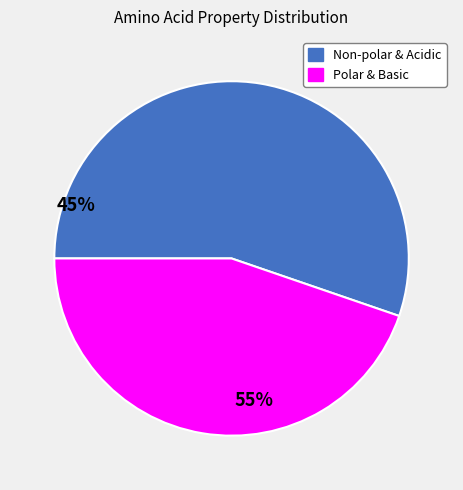

Is there any slice that represents more than half of the pie?

Yes